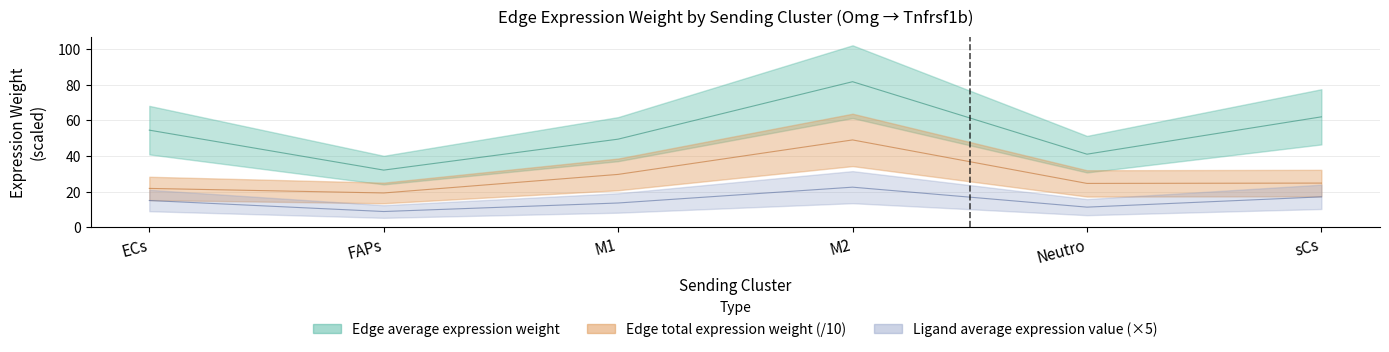

Which label corresponds to the smallest value in the chart?

FAPs